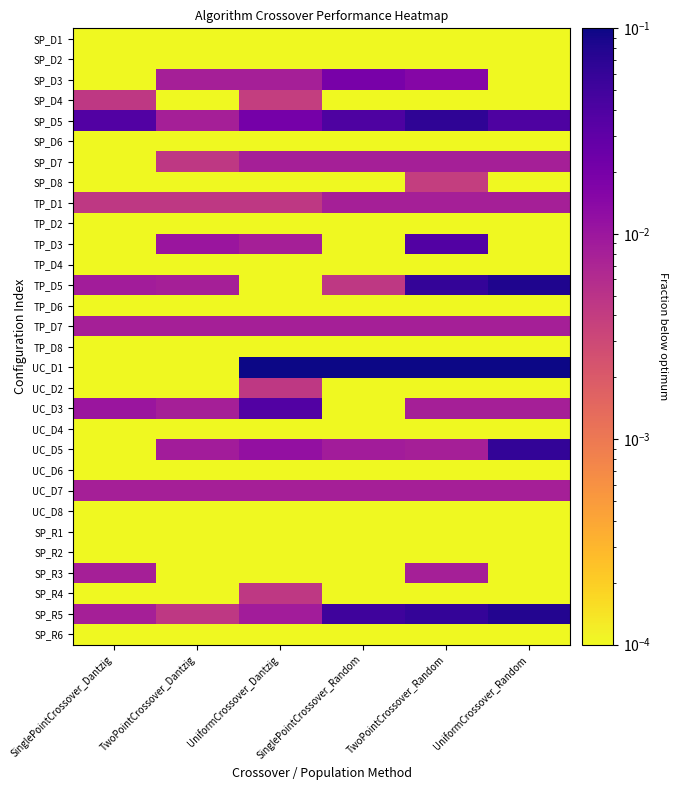

Which series has the largest range (max minus min)?

UC_D1